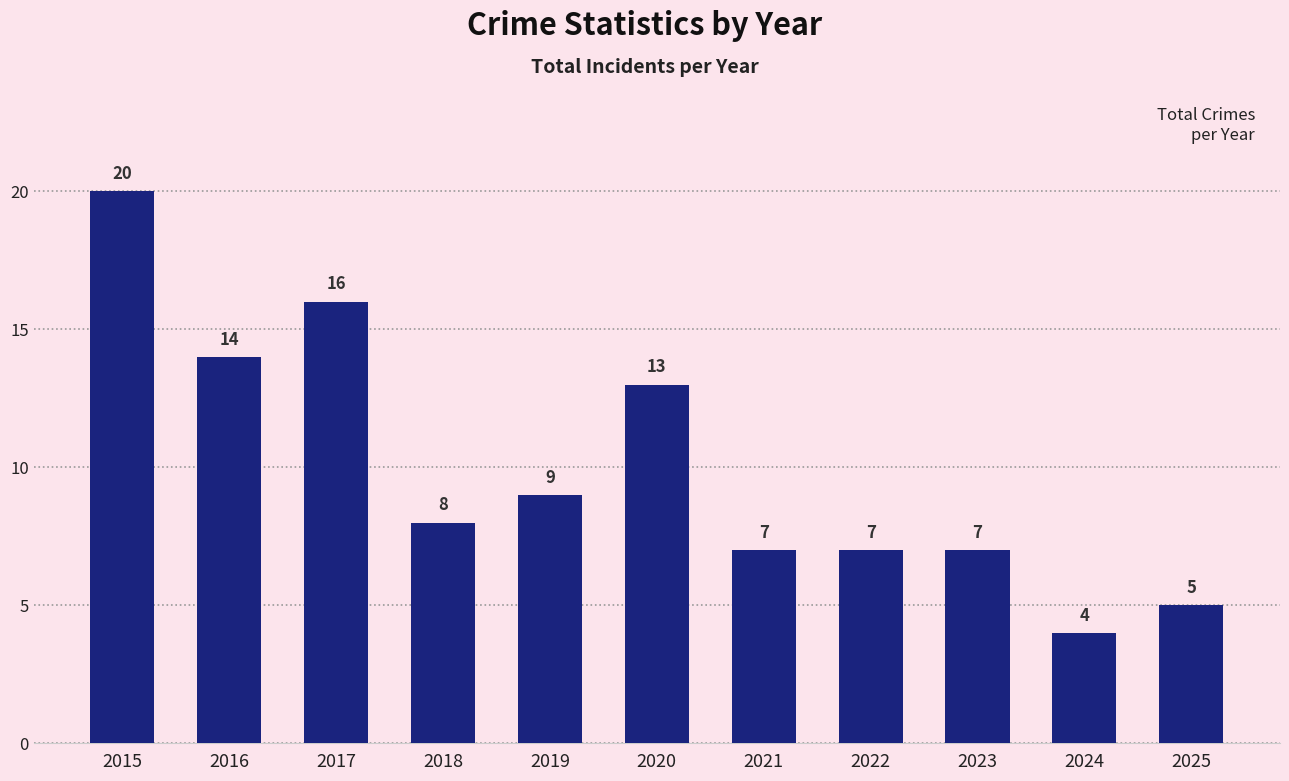

Which category has the lowest value across all series?

2024